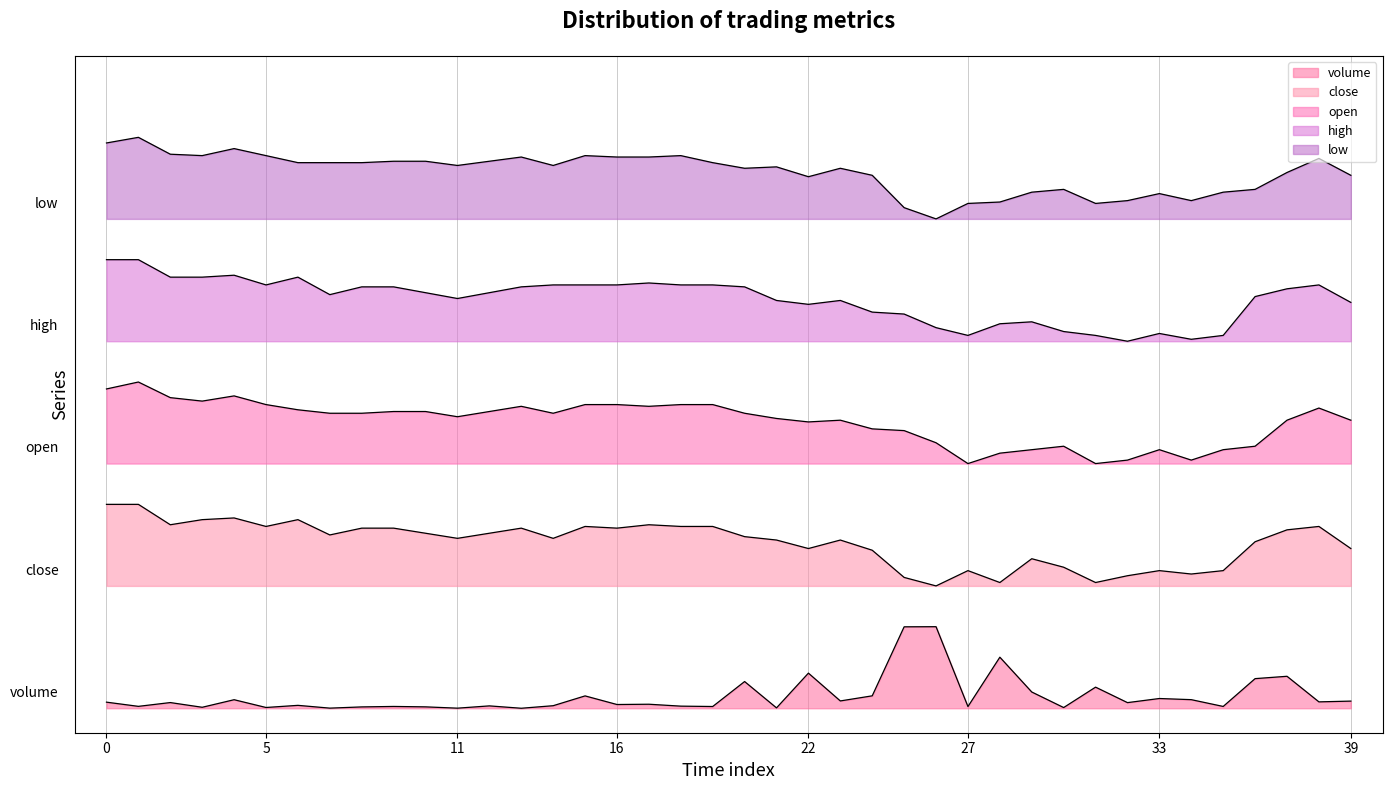

Between 35 and 38, which is larger?

38